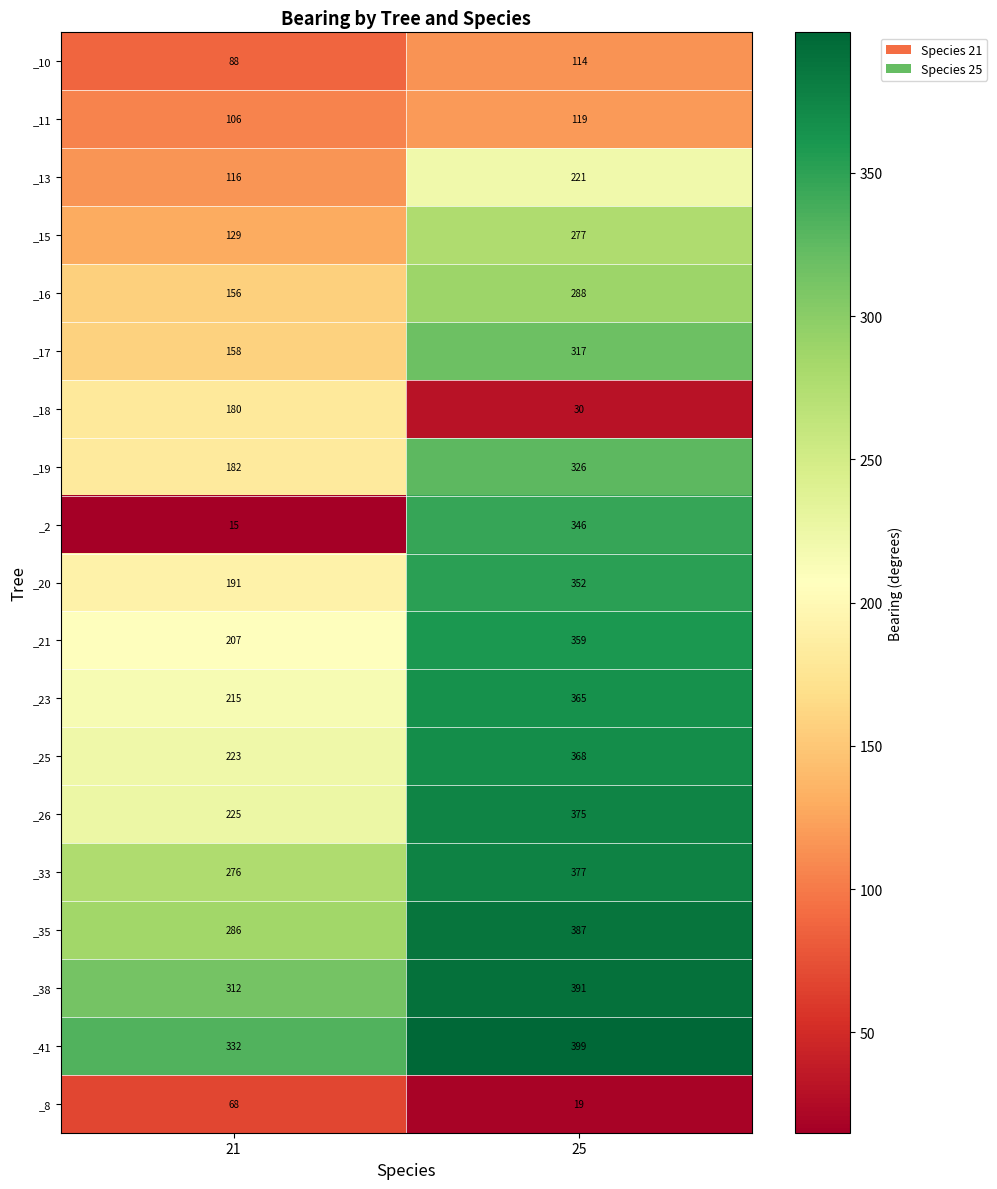

Which label corresponds to the smallest value in the chart?

21